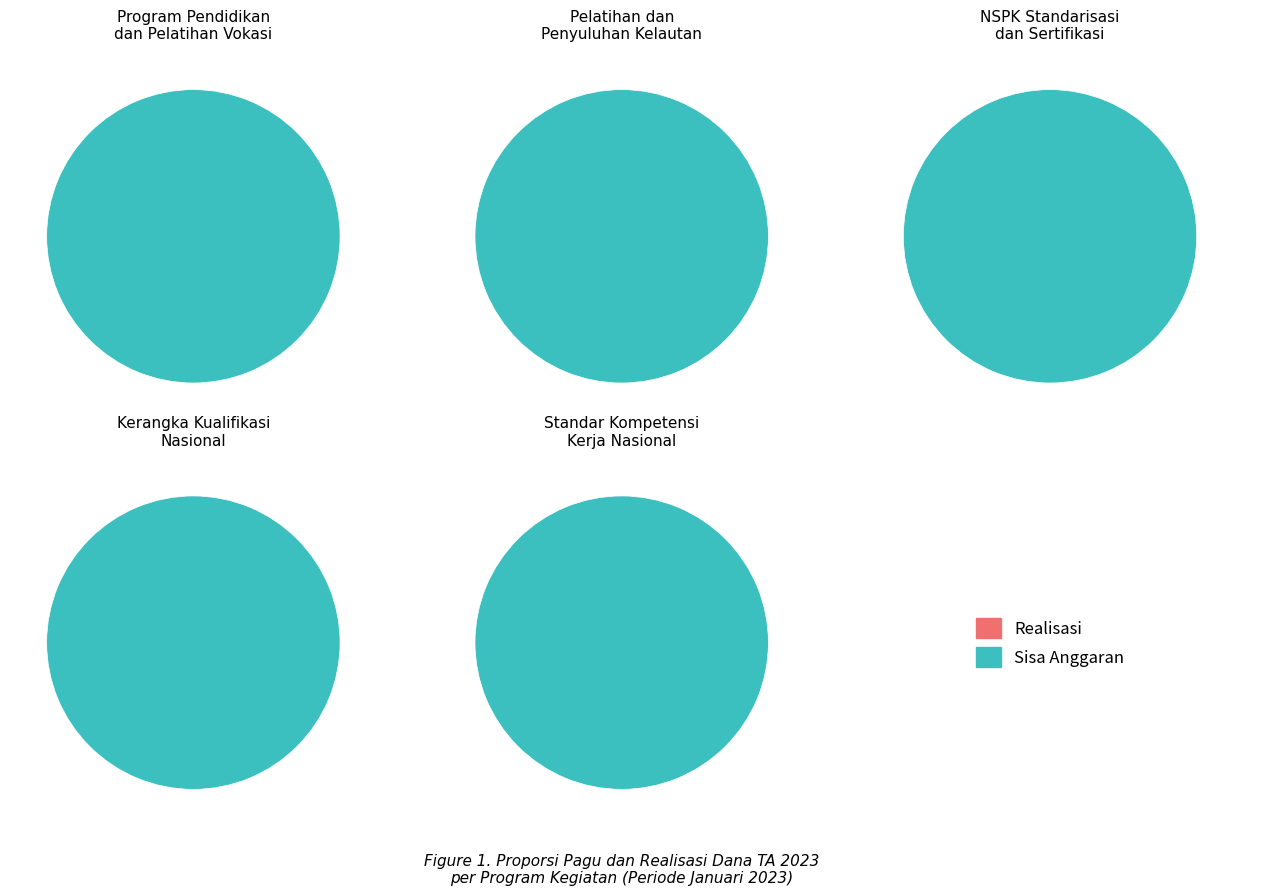

The Belanja Jasa Profesi (AFA.001) slice represents 0% of the pie. True or false?

True